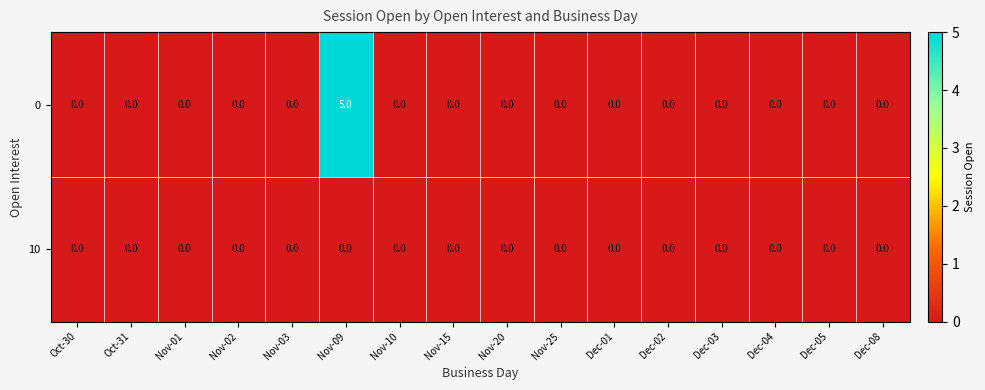

At which category is the sum across all series the highest?

Nov-09